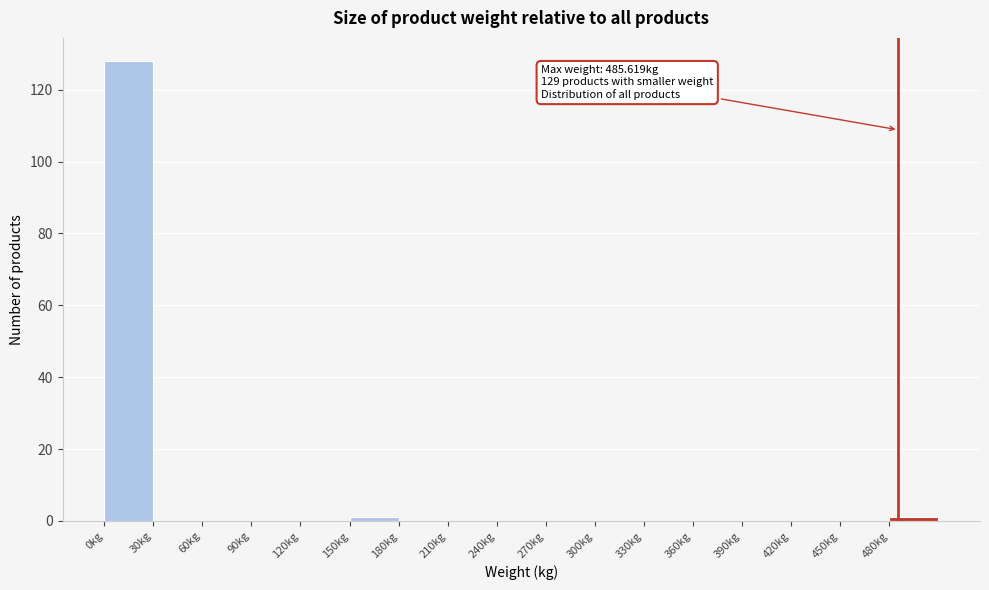

Which range on the x-axis has the tallest bar?

0 to 30